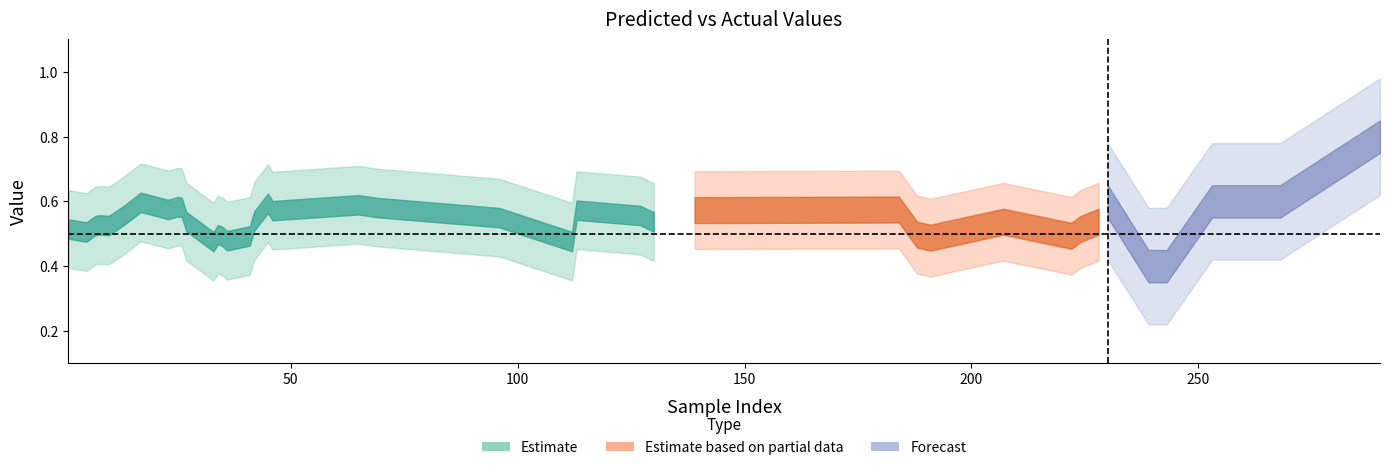

How many y_true values are between 0 and 1?

40